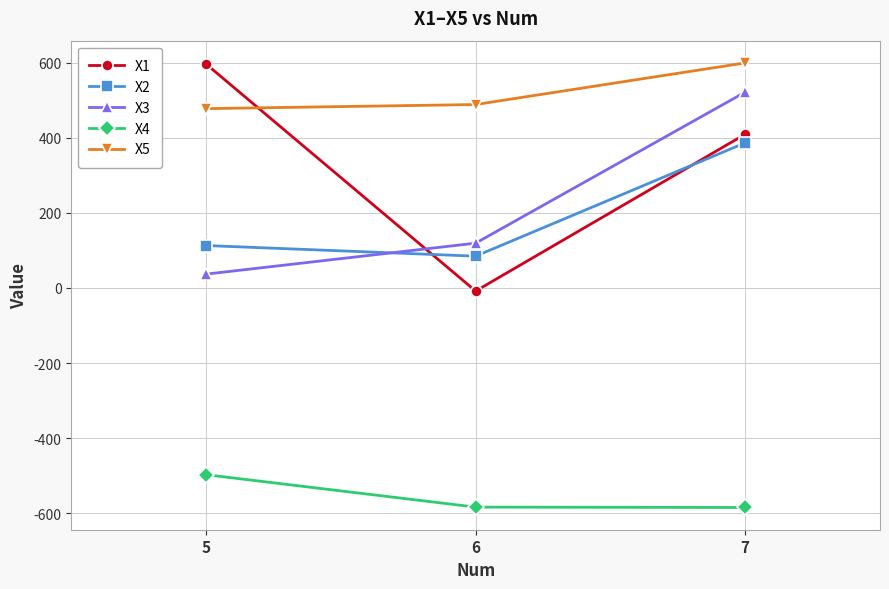

Does the chart have visible grid lines?

Yes